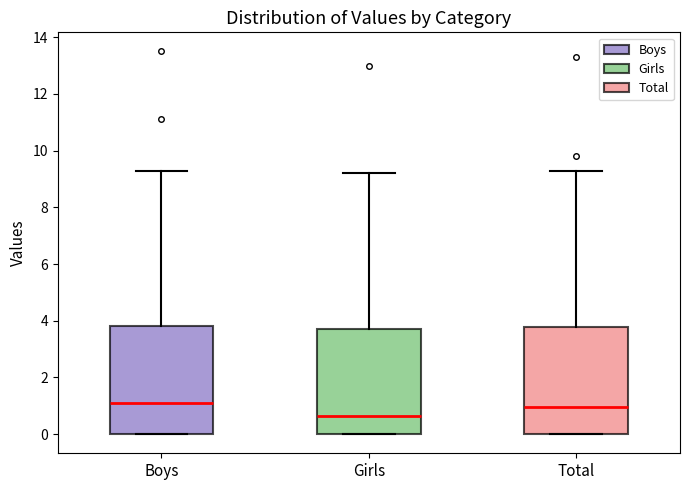

Where is the upper edge of the box for Boys on the y-axis? The values are not printed on the chart, so give them approximately, as read against the axis.

3.8